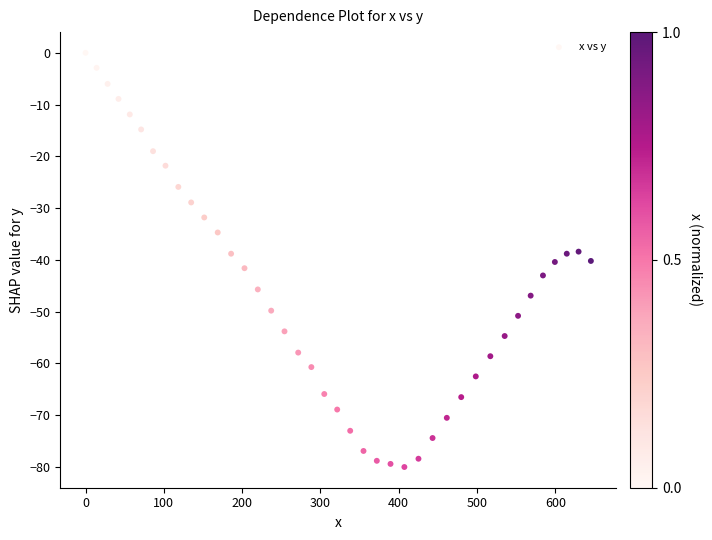

What is the range of X values (max minus min)?

645.4